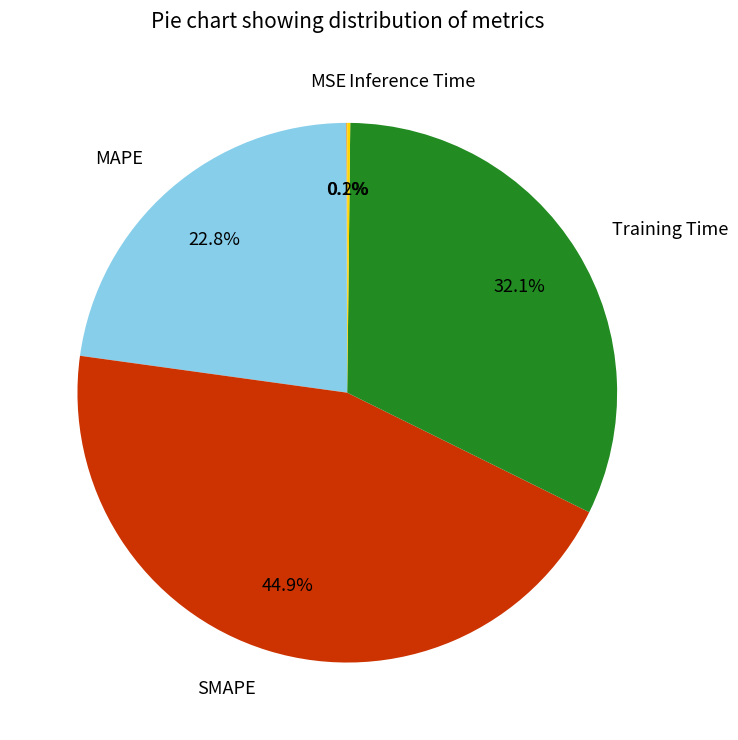

What is the ratio of the value at MAPE to the value at Training Time?

0.7